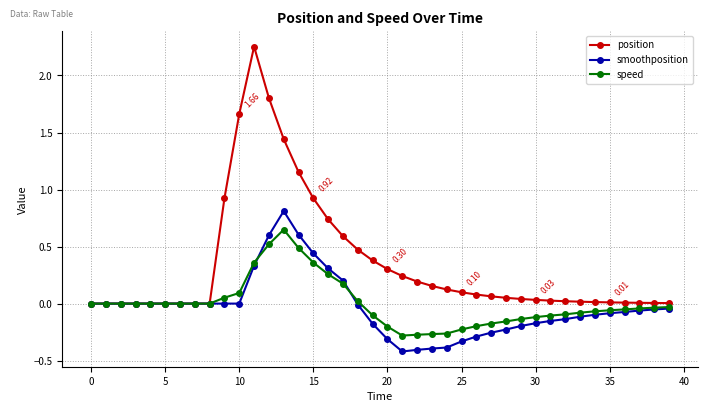

At how many categories does at least one series exceed 1?

5